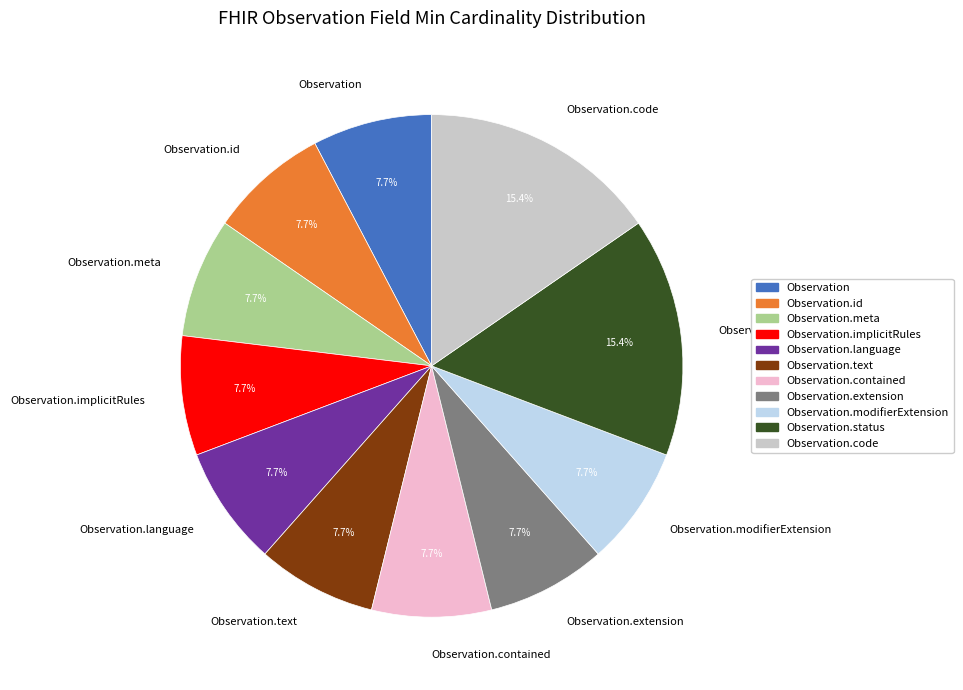

To the nearest percent, what percentage of the pie is Observation.language?

8%